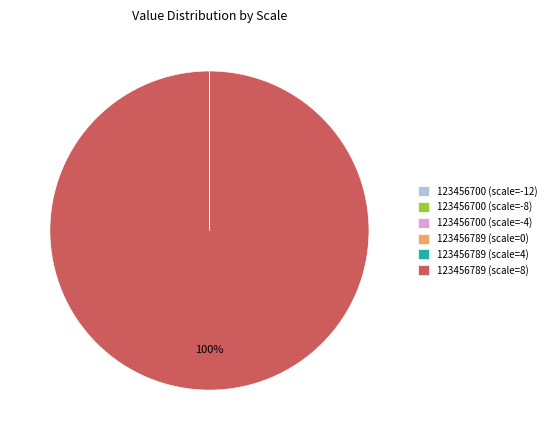

Which slice is the largest?

123456789 (scale=8)